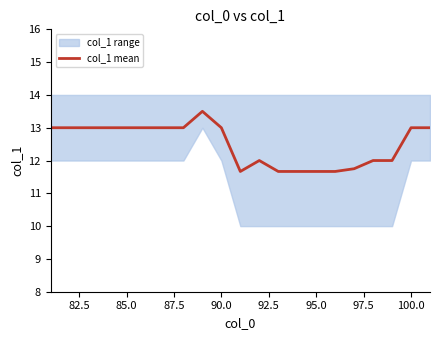

True or false: col_1 mean has a value of 6.7 at 90.0.

False